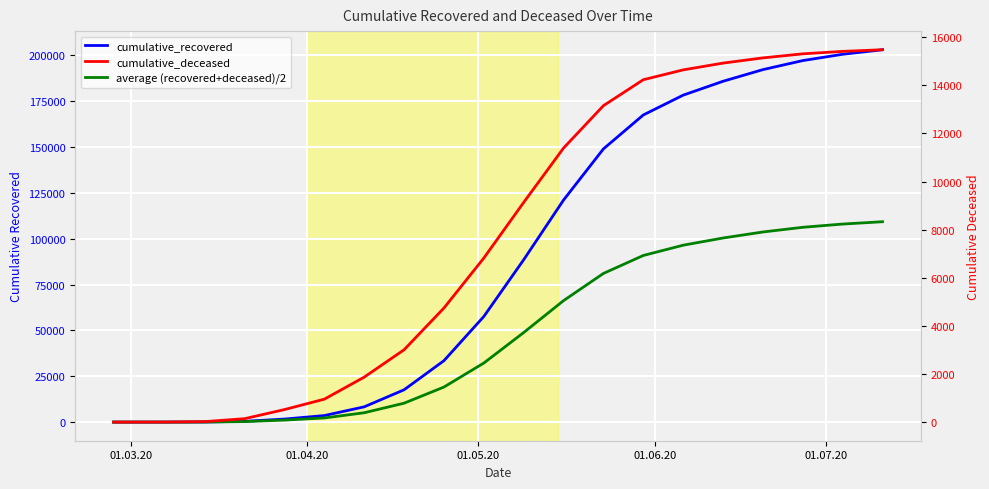

Rank the series by their average value, from lowest to highest.

cumulative_deceased, average (recovered+deceased)/2, cumulative_recovered